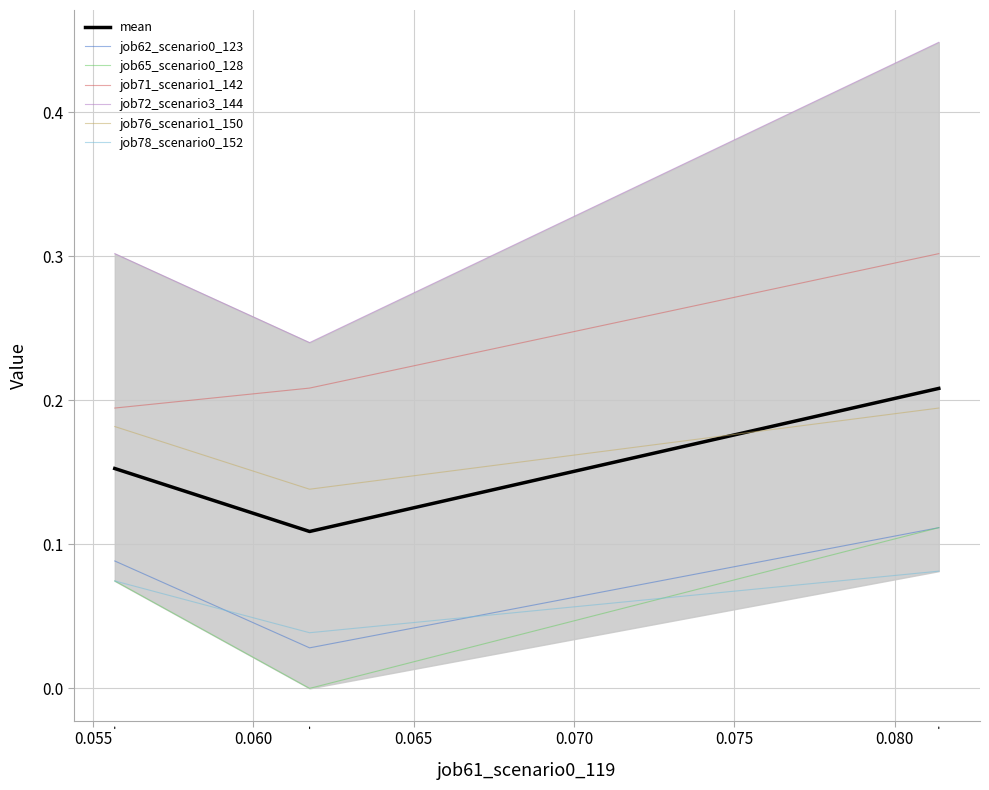

What are all the series names shown in the legend?

job62_scenario0_123, job65_scenario0_128, job71_scenario1_142, job72_scenario3_144, job76_scenario1_150, job78_scenario0_152